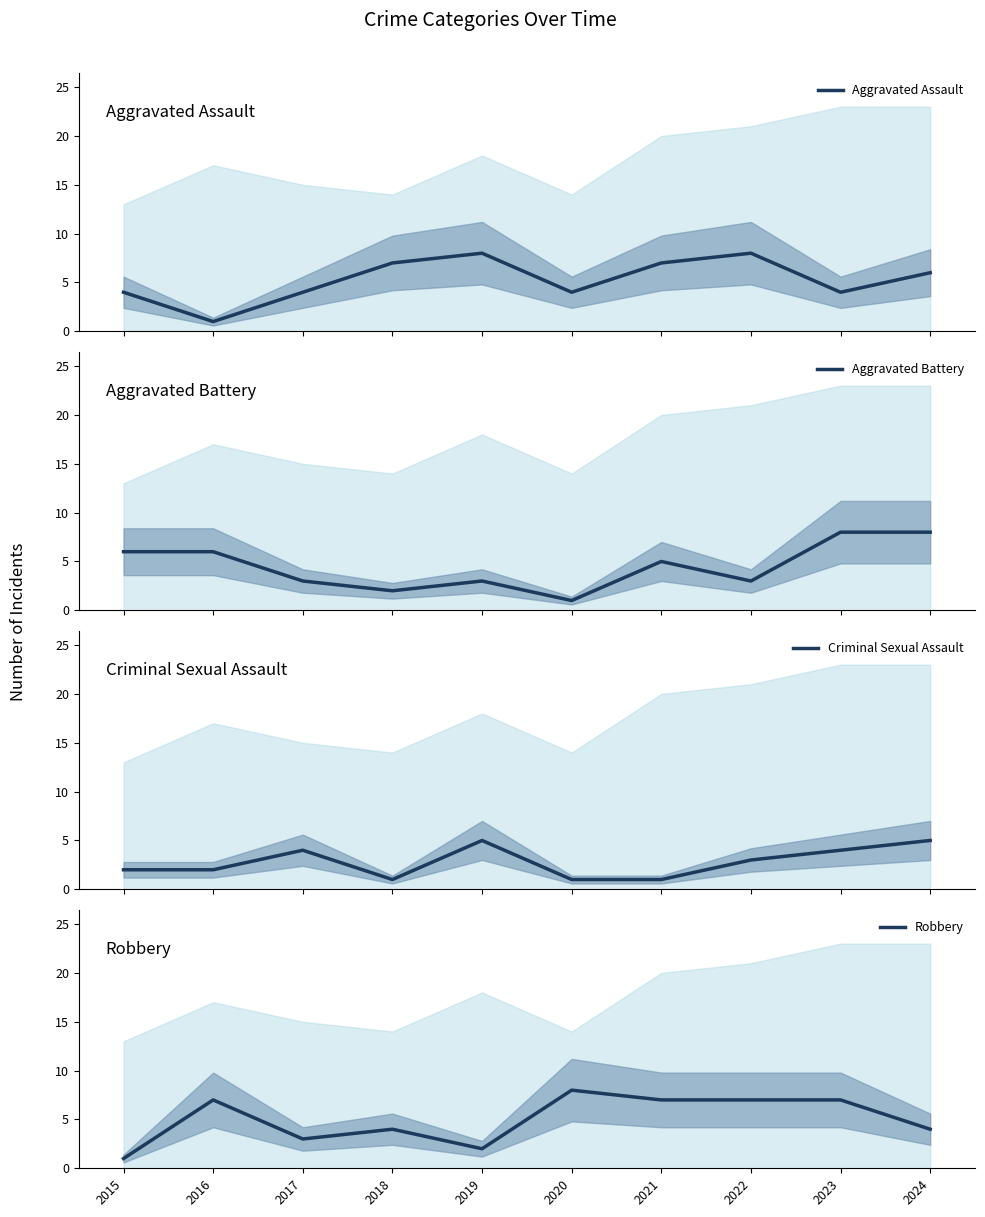

Rank the series by their maximum value, from lowest to highest.

Criminal Sexual Assault, Aggravated Assault, Aggravated Battery, Robbery